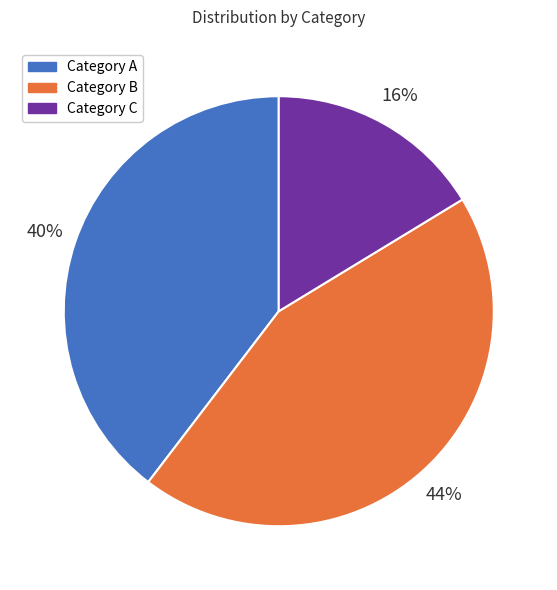

To the nearest percent, what is the average slice percentage?

33%